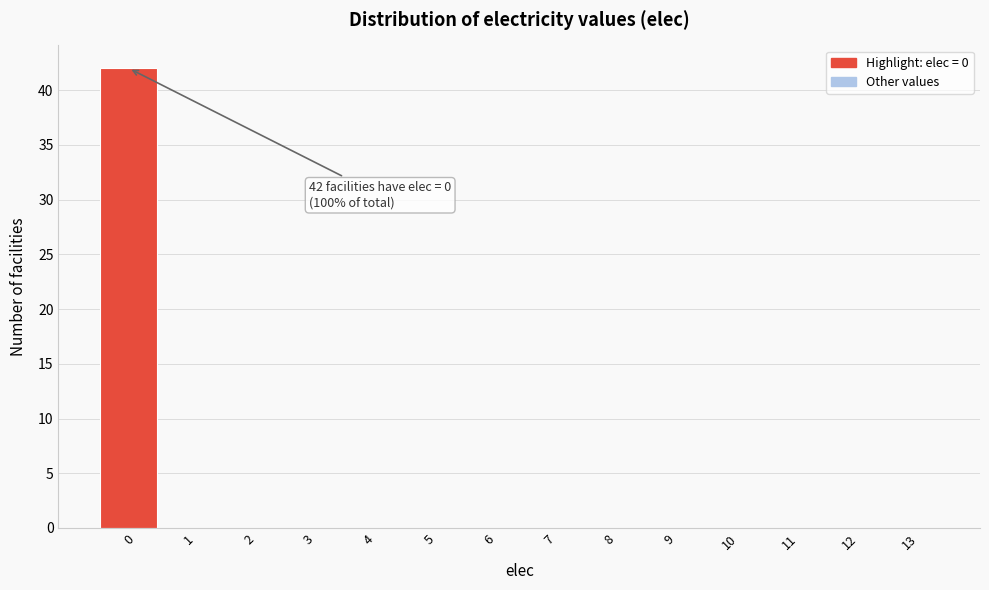

Which range on the x-axis has the tallest bar?

-0.5 to 0.5